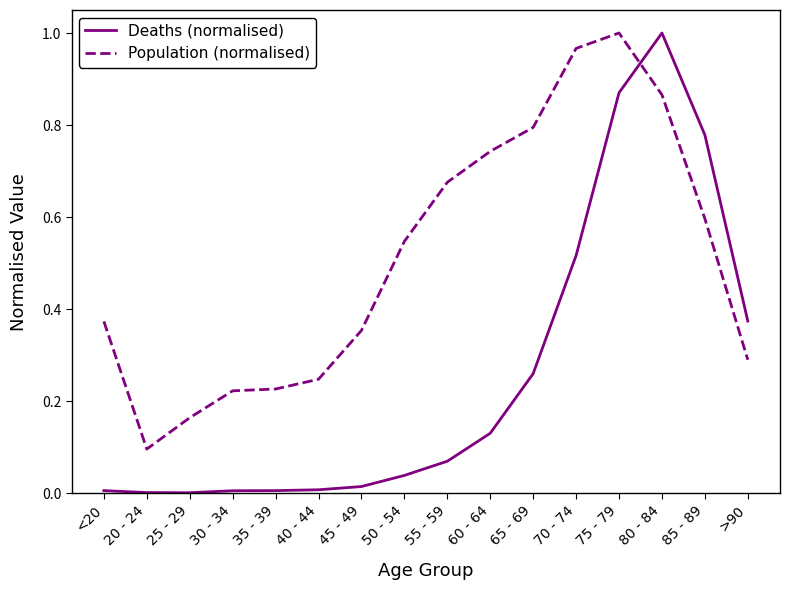

What is the total value across all series at 65 - 69?

1.1